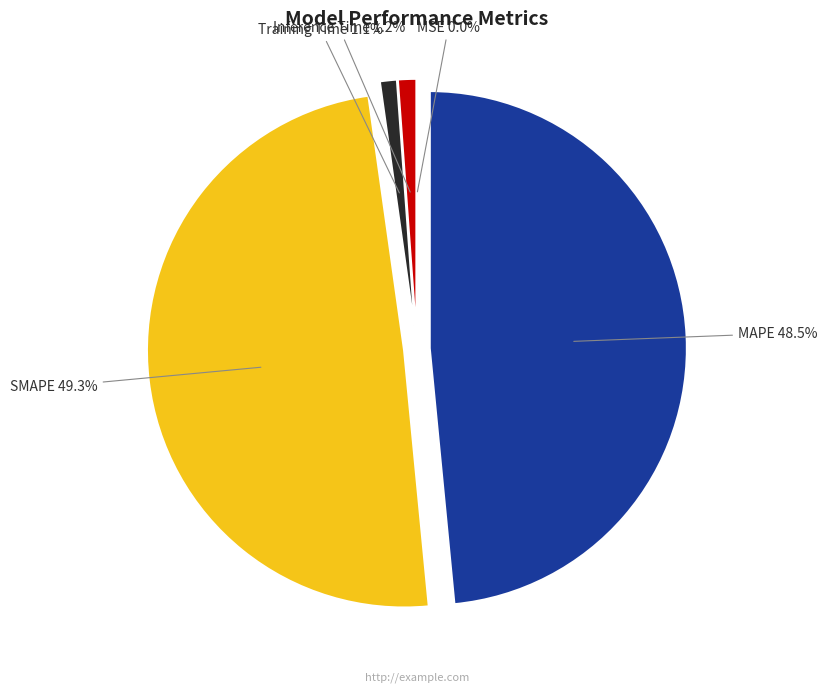

What is the largest slice in the pie chart?

SMAPE